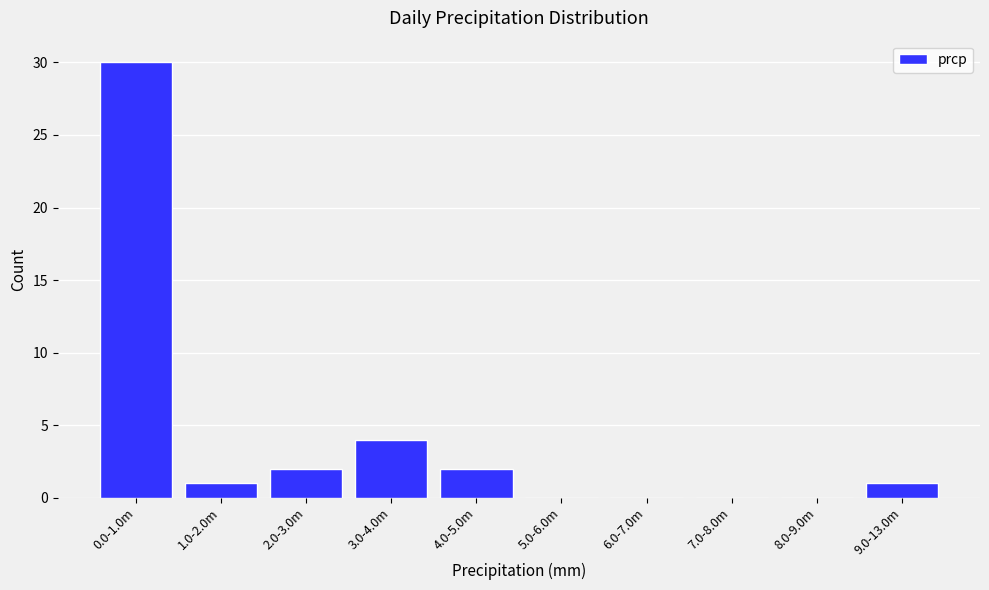

Reading left to right, what are all the values shown in this chart?

0.0-1.0m=30	1.0-2.0m=1	2.0-3.0m=2	3.0-4.0m=4	4.0-5.0m=2	5.0-6.0m=0	6.0-7.0m=0	7.0-8.0m=0	8.0-9.0m=0	9.0-13.0m=1